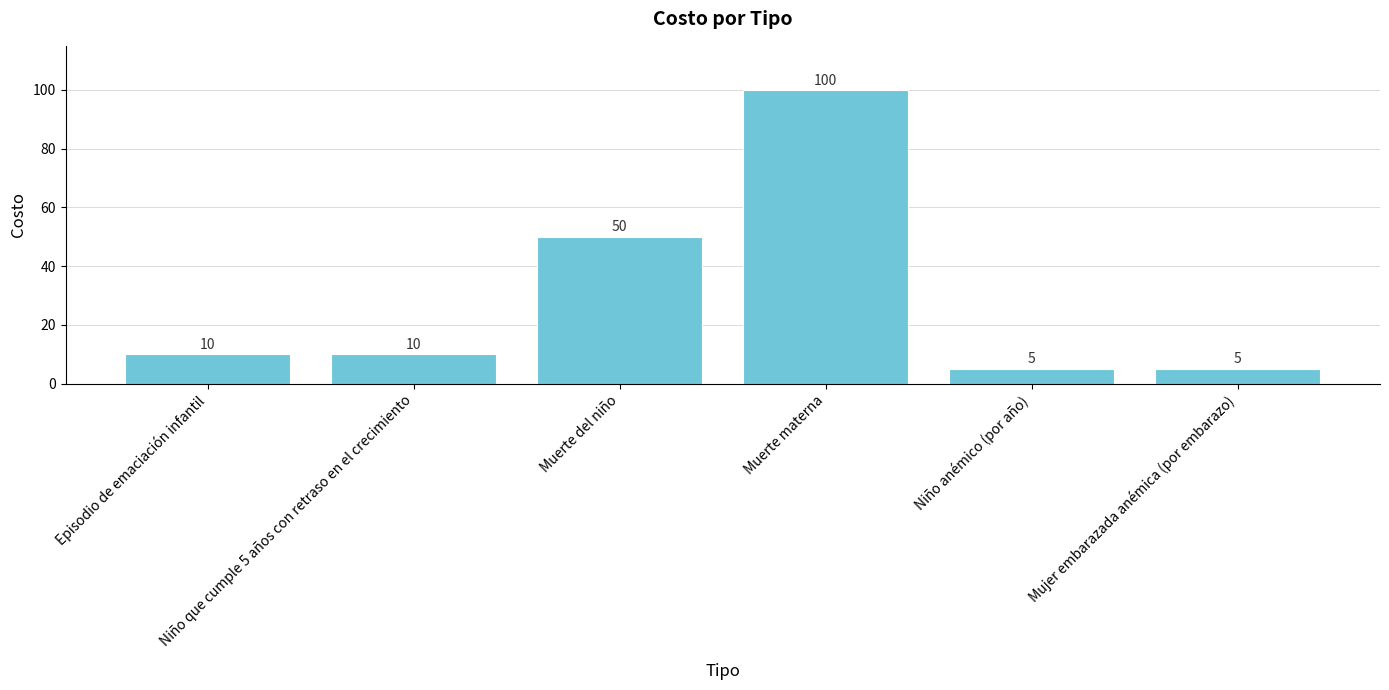

What is the maximum value shown in the chart?

100